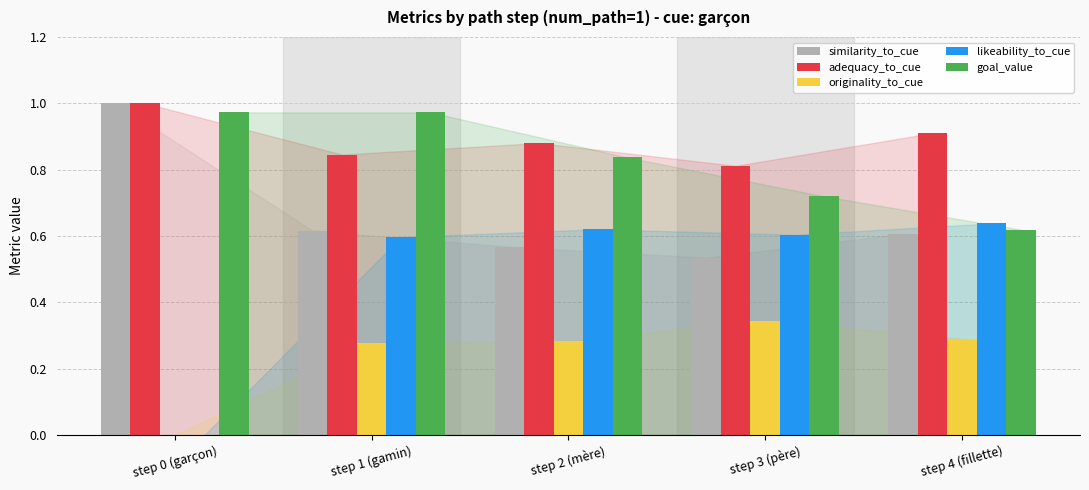

Which series changed the most between step 0 (garçon) and step 1 (gamin)?

likeability_to_cue